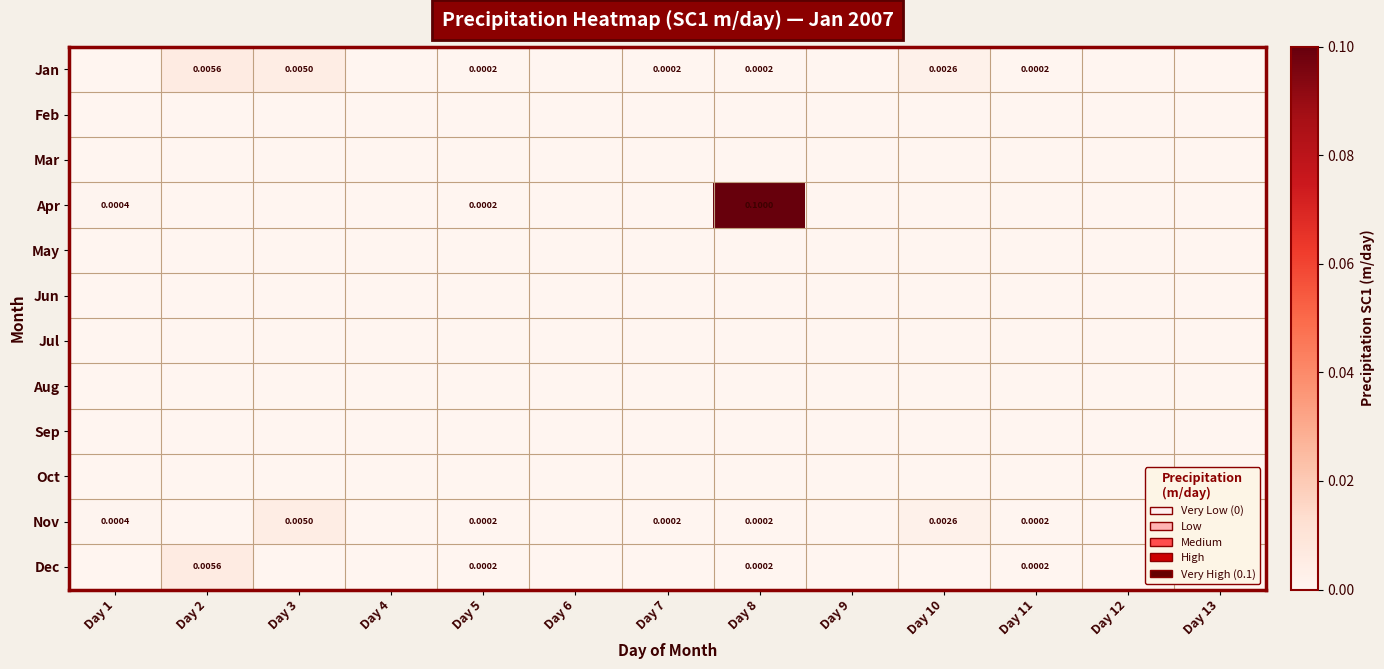

Rank the series by their maximum value, from highest to lowest.

Apr, Jan, Dec, Nov, Feb, Mar, May, Jun, Jul, Aug, Sep, Oct